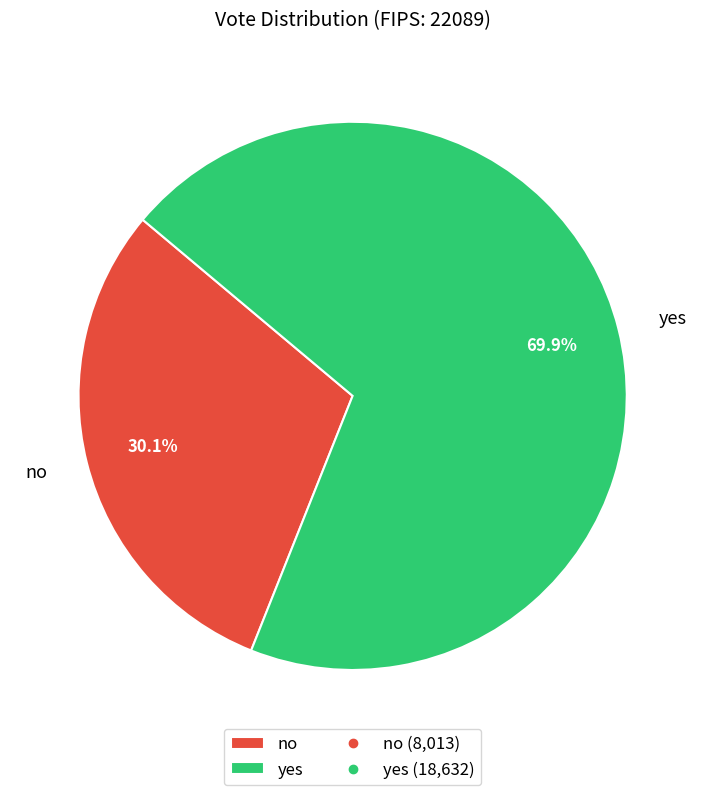

What percentage is NOT represented by no?

69.9%